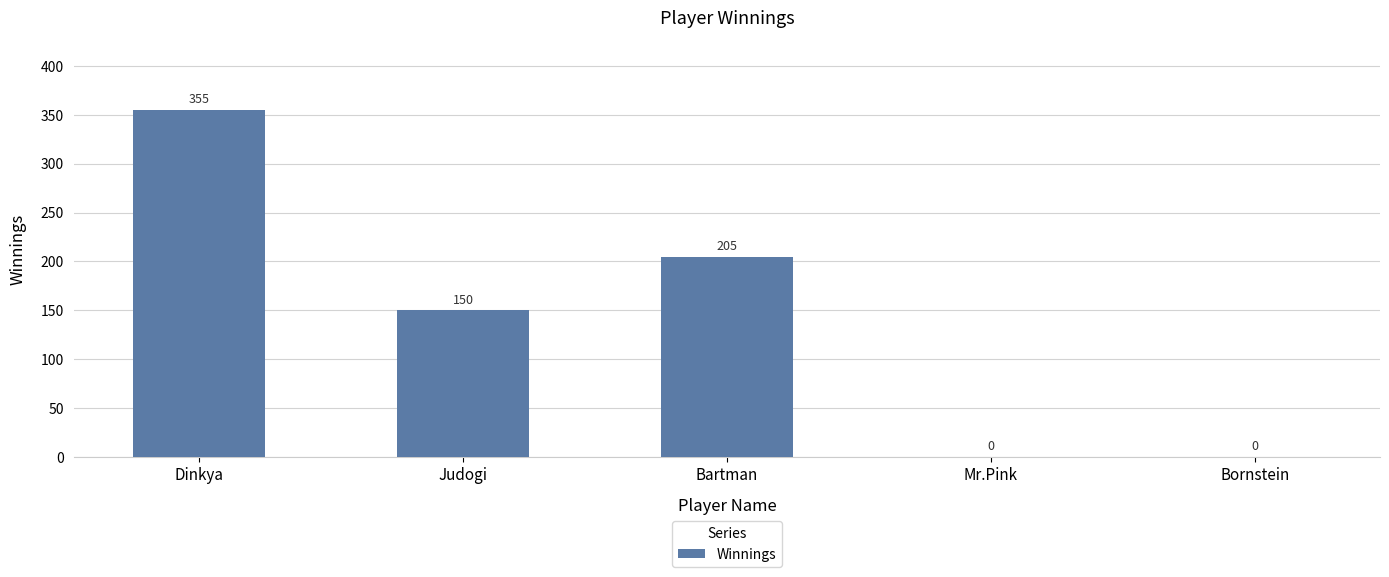

Between Dinkya and Mr.Pink, which is larger?

Dinkya